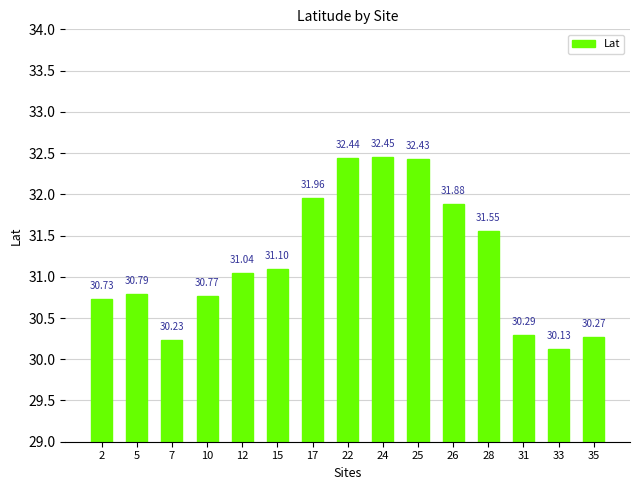

What is the greatest value displayed?

32.5